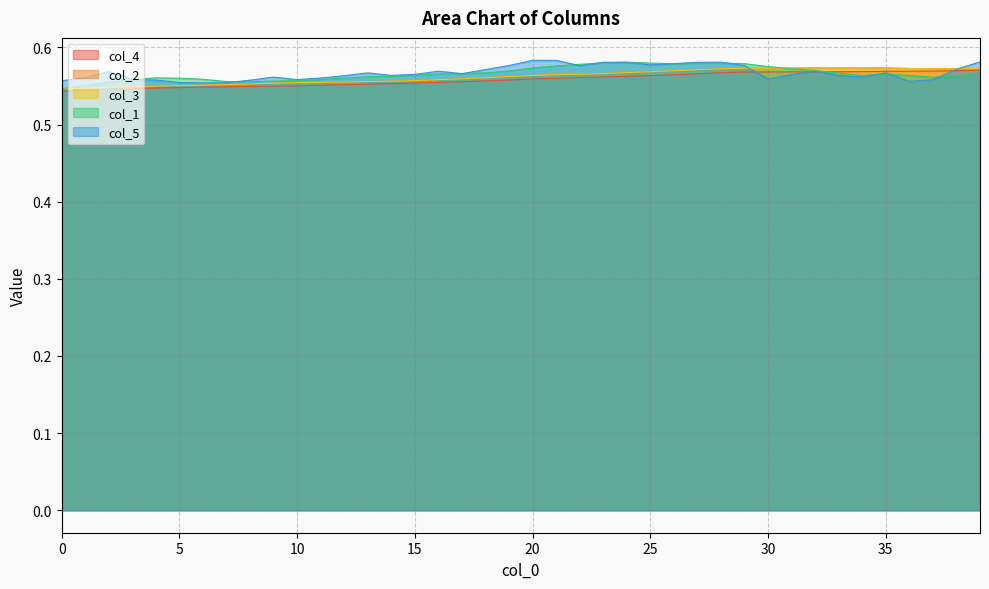

Does the chart display data point markers on the line(s)?

No